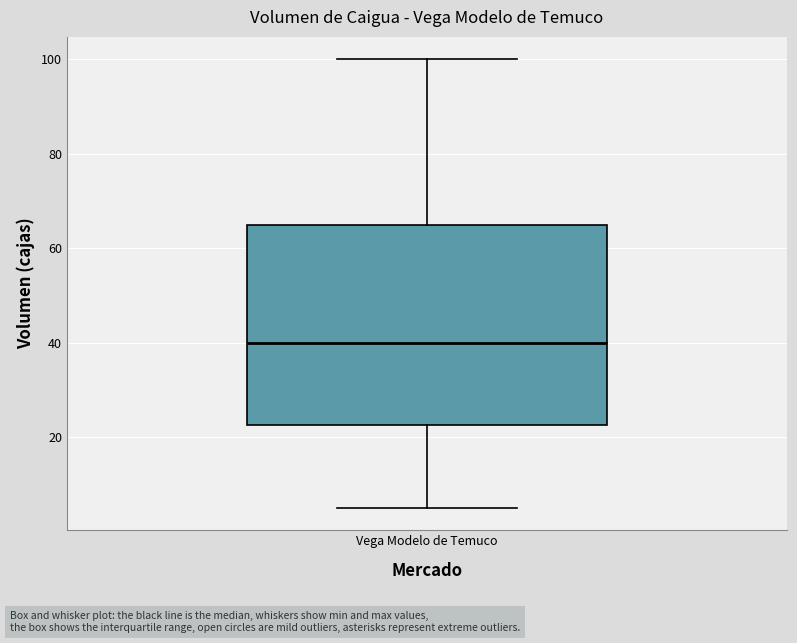

Transcribe this box plot: give where the median line is, the range the box spans, and where the two whiskers end, as read against the y-axis. The values are not printed on the chart, so give them approximately, as read against the axis.

median 40, box 22 to 66, whiskers 6 to 100